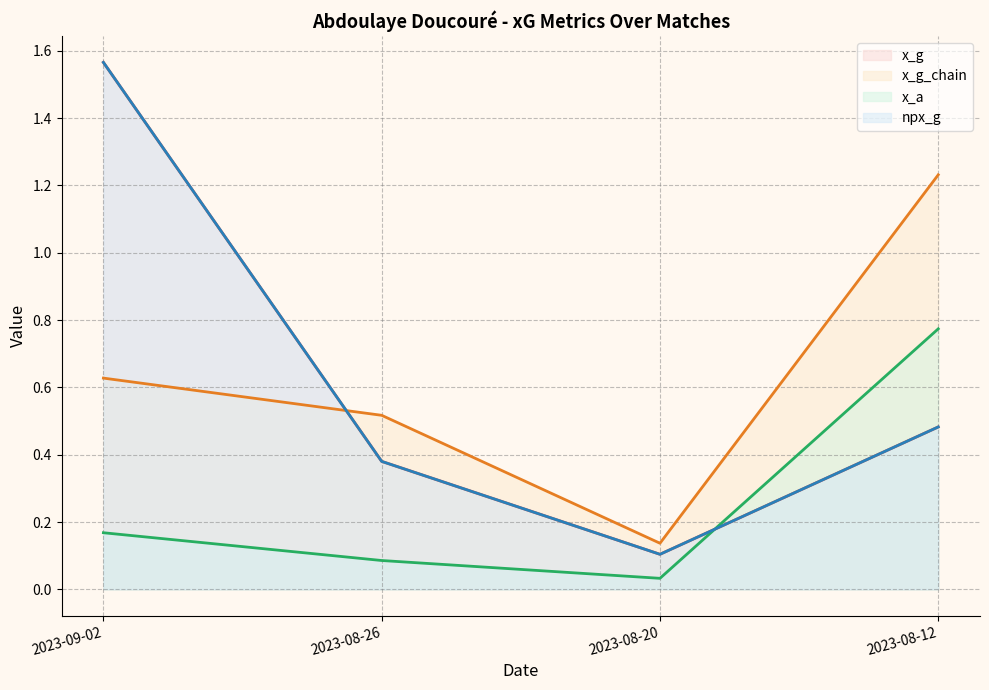

Between 2023-08-12 and 2023-08-20, which is larger?

2023-08-12